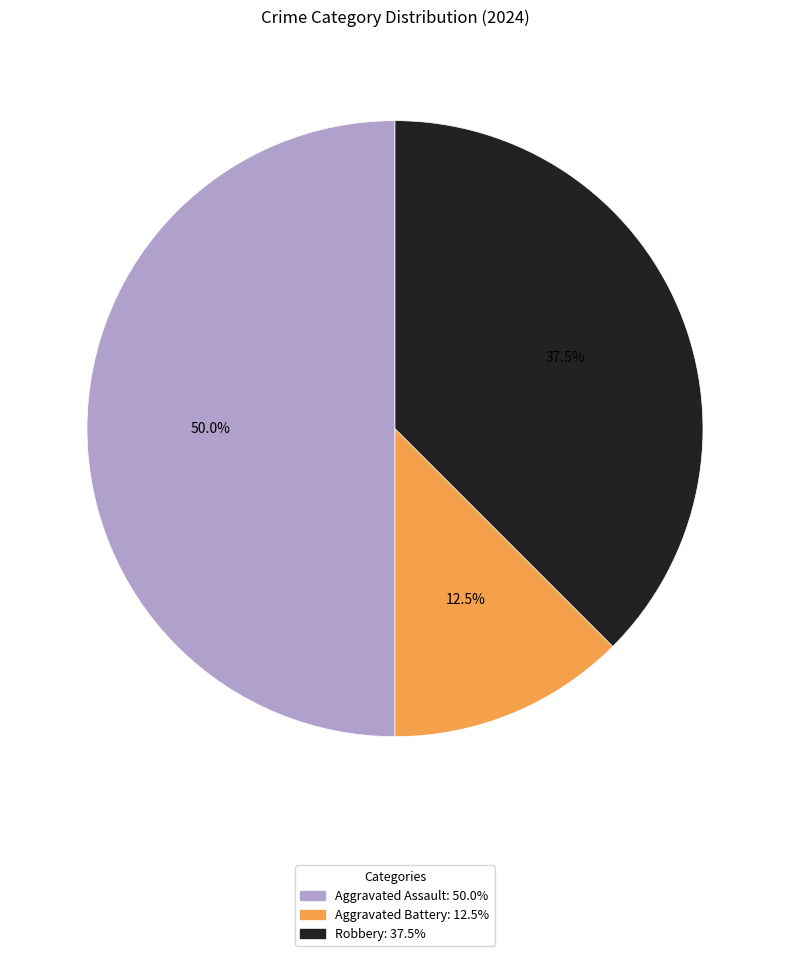

Does Robbery account for over 50% of the chart?

No